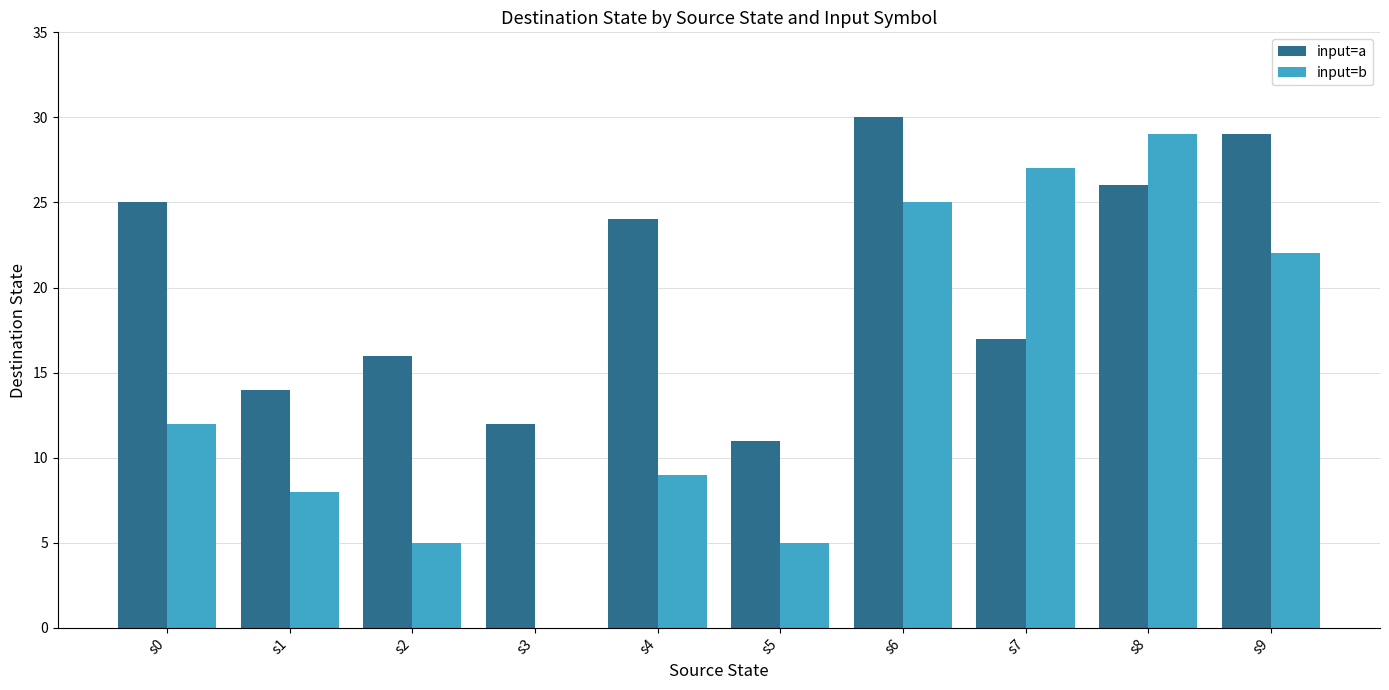

The value of input=a at s8 is 46. True or false?

False